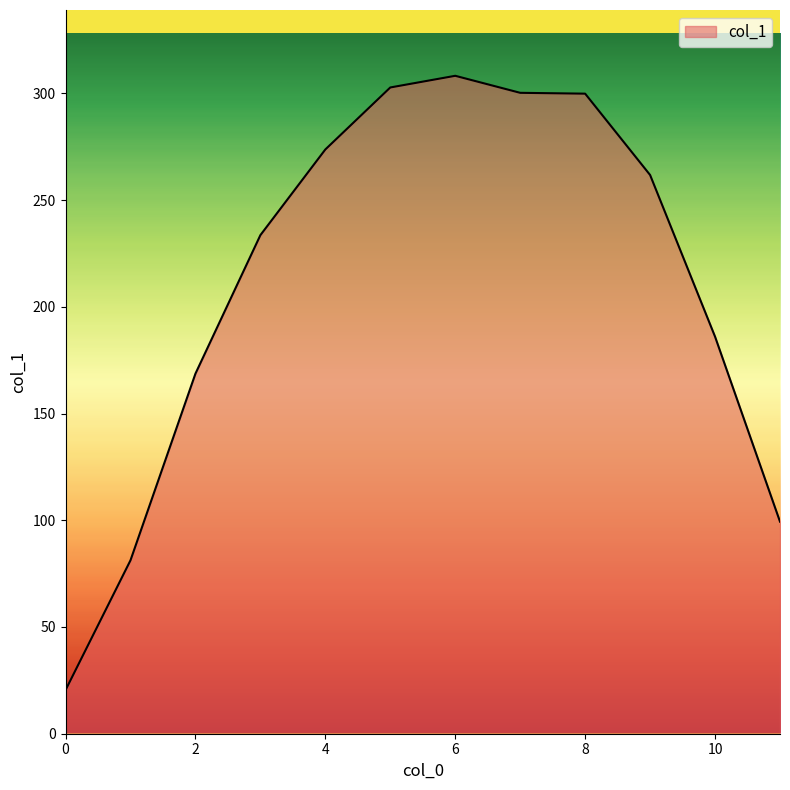

What is the difference between the maximum and minimum values?

287.8